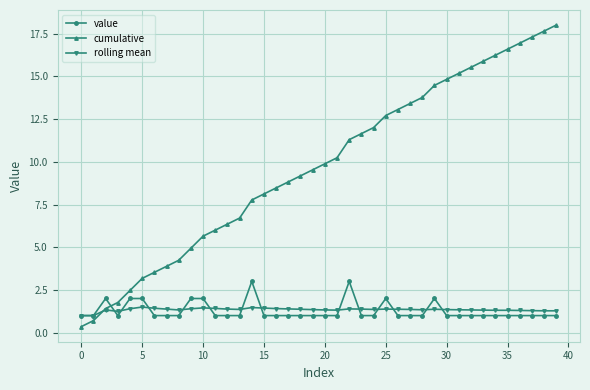

What is the value of the cumulative point at the 27th from the left?

13.1